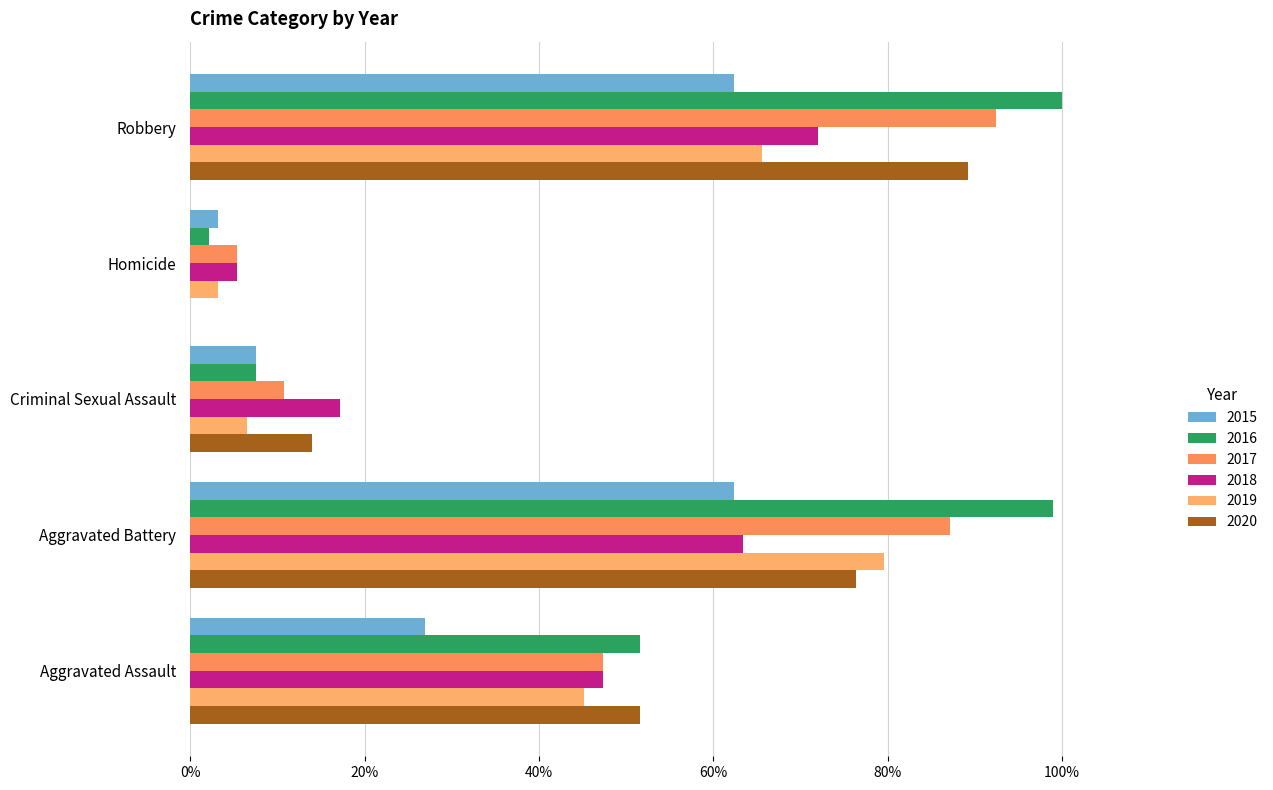

Reading left to right, what are all the values shown in this chart?

2015: Aggravated Assault=0.3	Aggravated Battery=0.6	Criminal Sexual Assault=0.1	Homicide=0.0	Robbery=0.6
2016: Aggravated Assault=0.5	Aggravated Battery=1.0	Criminal Sexual Assault=0.1	Homicide=0.0	Robbery=1.0
2017: Aggravated Assault=0.5	Aggravated Battery=0.9	Criminal Sexual Assault=0.1	Homicide=0.1	Robbery=0.9
2018: Aggravated Assault=0.5	Aggravated Battery=0.6	Criminal Sexual Assault=0.2	Homicide=0.1	Robbery=0.7
2019: Aggravated Assault=0.5	Aggravated Battery=0.8	Criminal Sexual Assault=0.1	Homicide=0.0	Robbery=0.7
2020: Aggravated Assault=0.5	Aggravated Battery=0.8	Criminal Sexual Assault=0.1	Homicide=0.0	Robbery=0.9